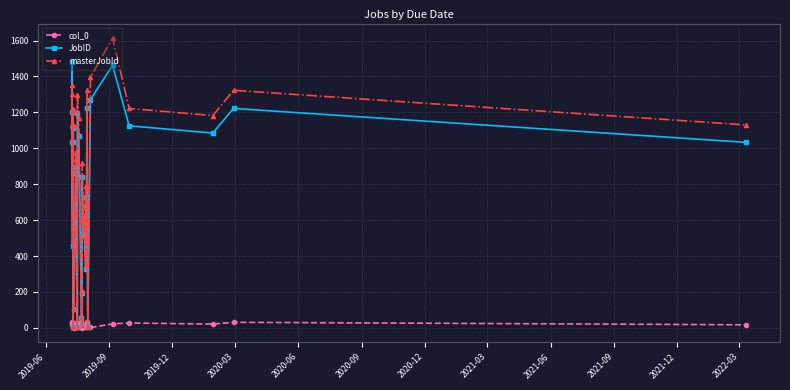

What are all the series names shown in the legend?

col_0, JobID, masterJobId